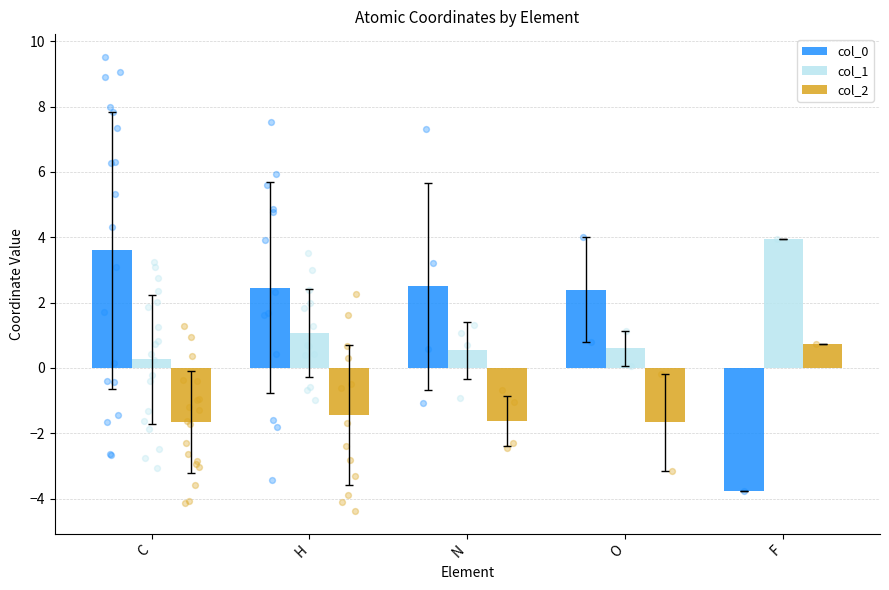

What is the total value across all series at H?

2.1